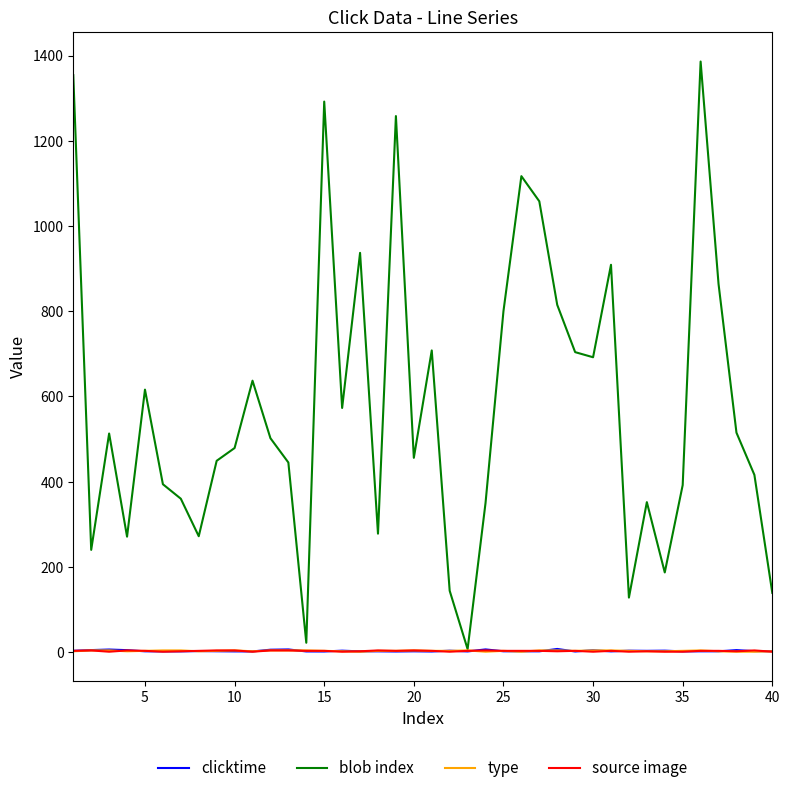

Which series has the largest total across all categories?

blob index